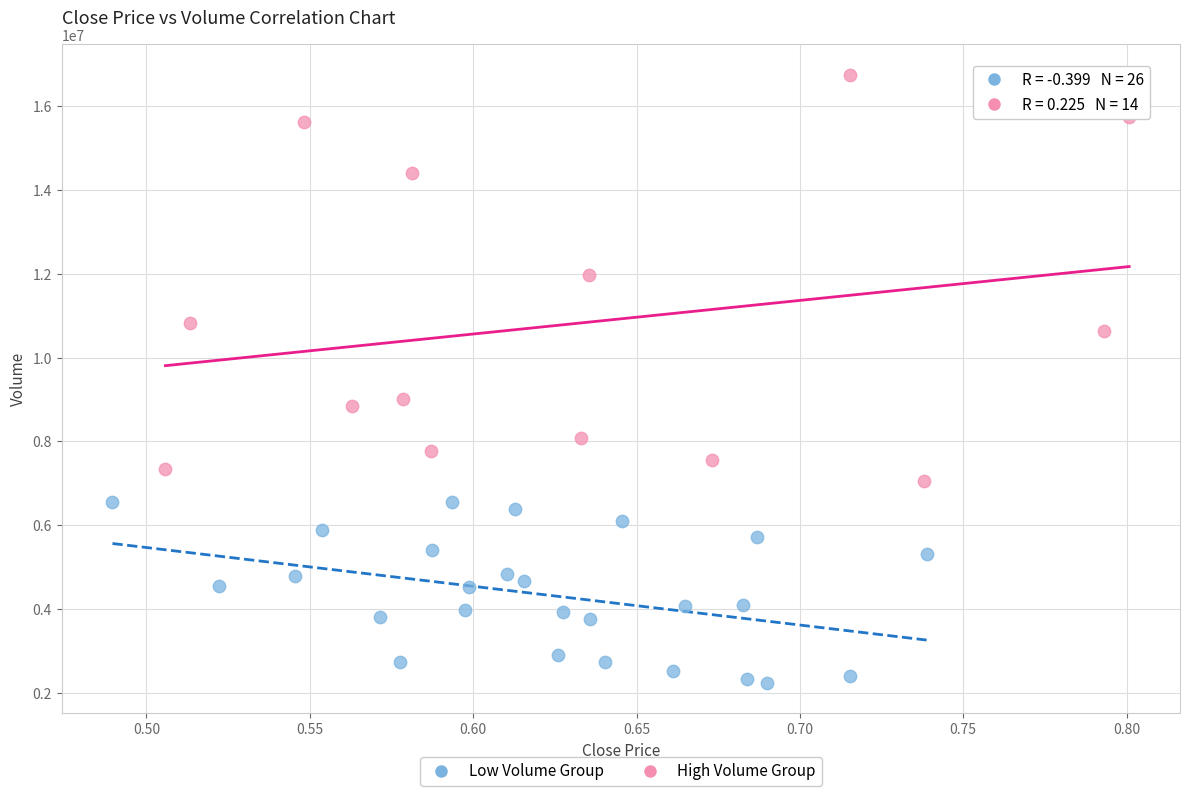

Which series has the largest Y range (max minus min)?

High Volume Group